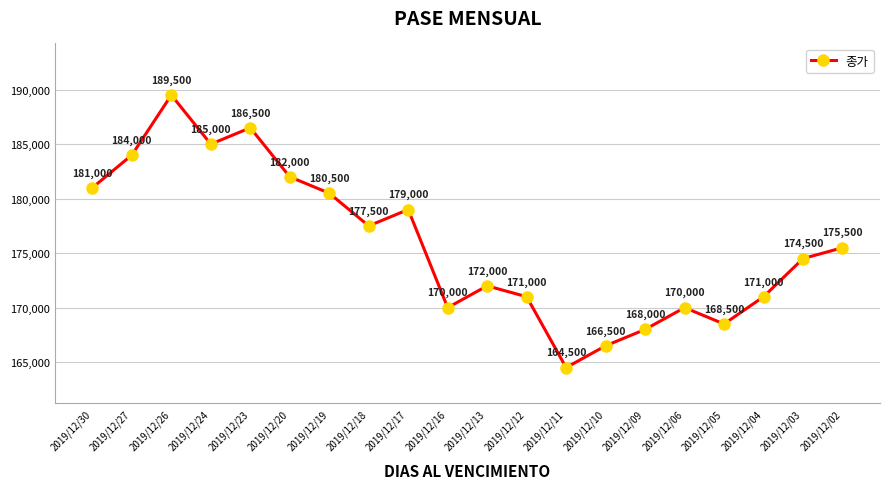

How many series are shown in this chart?

1